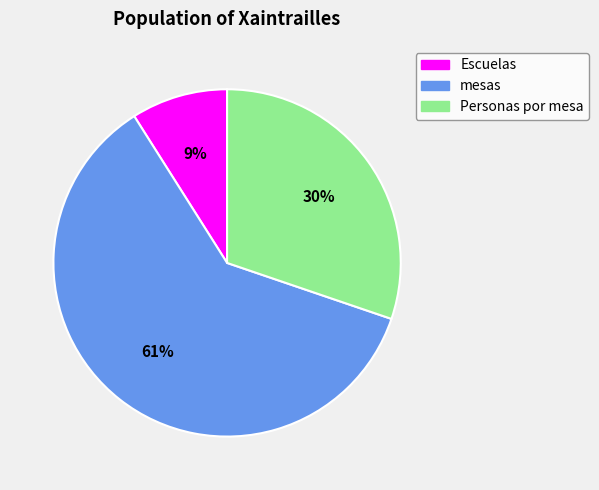

Is there any slice that represents more than half of the pie?

Yes